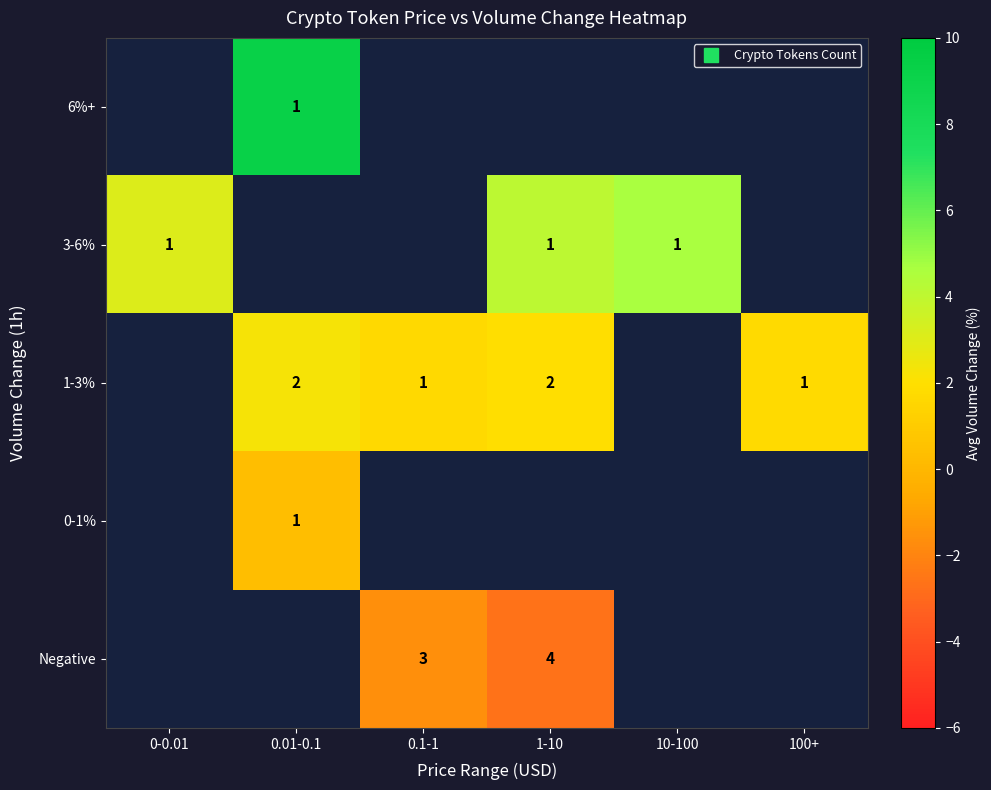

Between 0-0.01 and 10-100, which is larger?

10-100